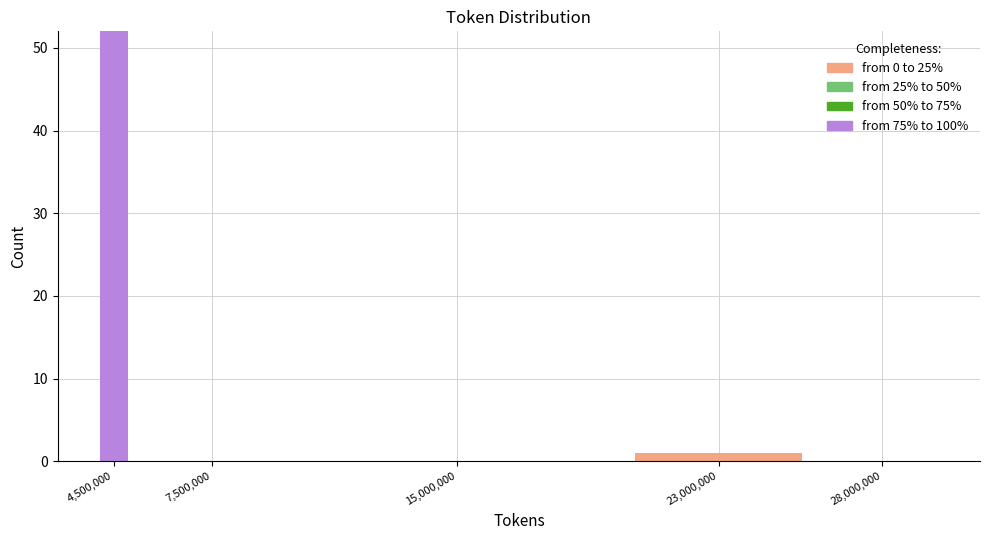

Reading right to left, transcribe the values for from 75% to 100%.

28,000,000=0	23,000,000=0	15,000,000=0	7,500,000=0	4,500,000=52